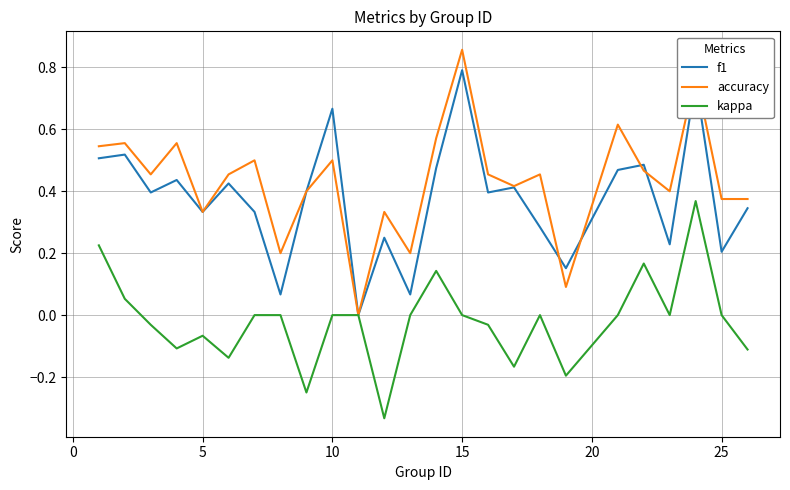

Which series has the largest range (max minus min)?

accuracy